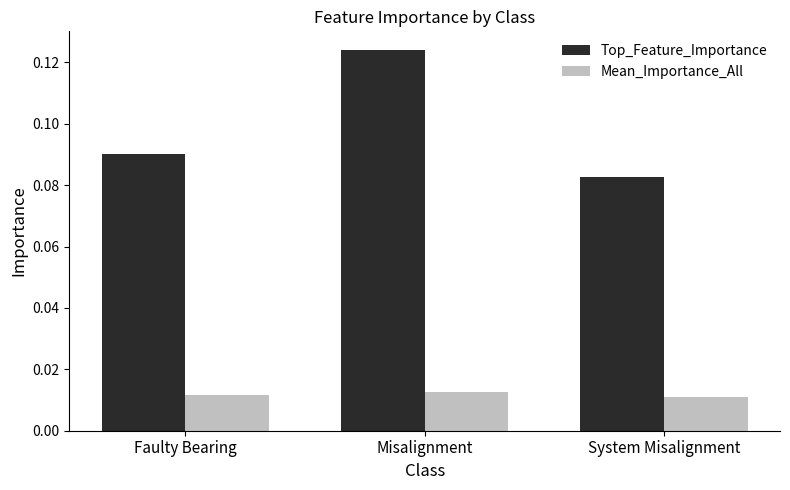

Where is Top_Feature_Importance nearest to the value 0?

System Misalignment